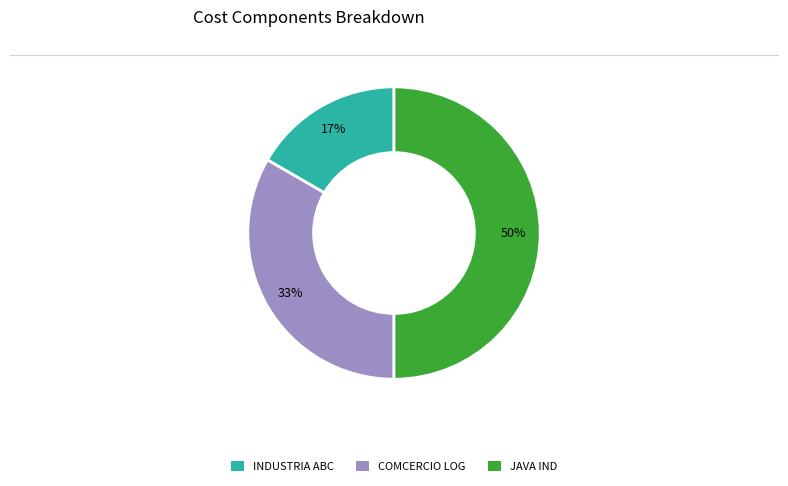

Rank the categories by value from lowest to highest.

INDUSTRIA ABC, COMCERCIO LOG, JAVA IND